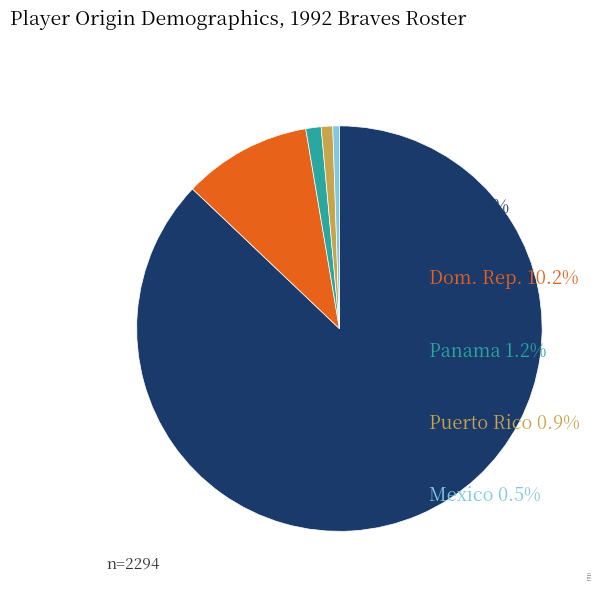

Which slice represents more than half of the pie?

us US